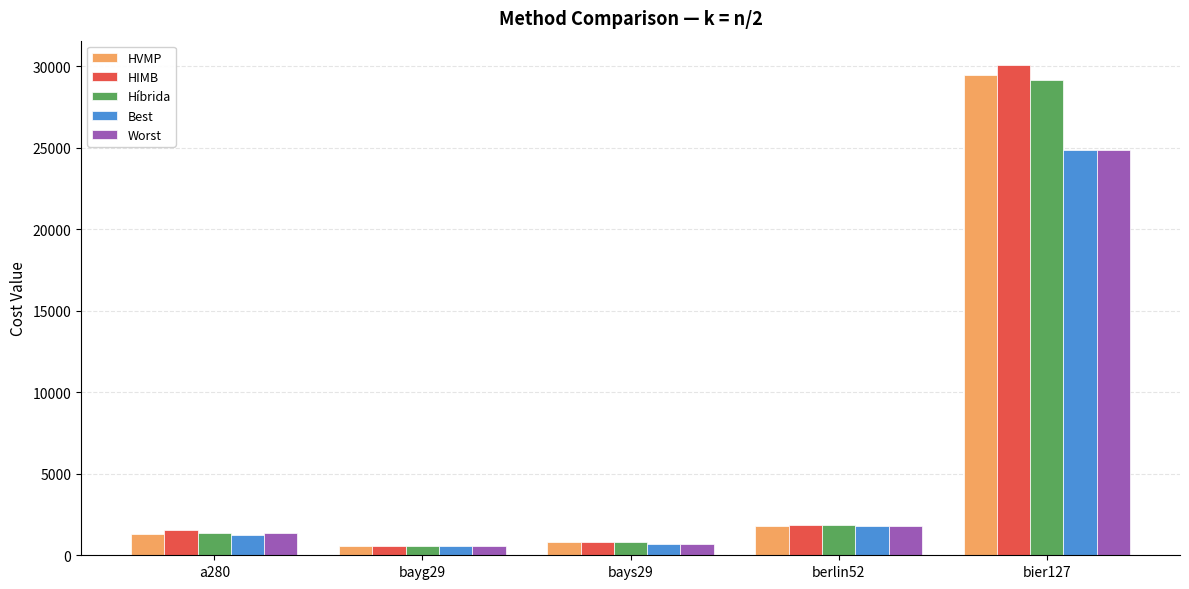

What position from the right is bays29?

3